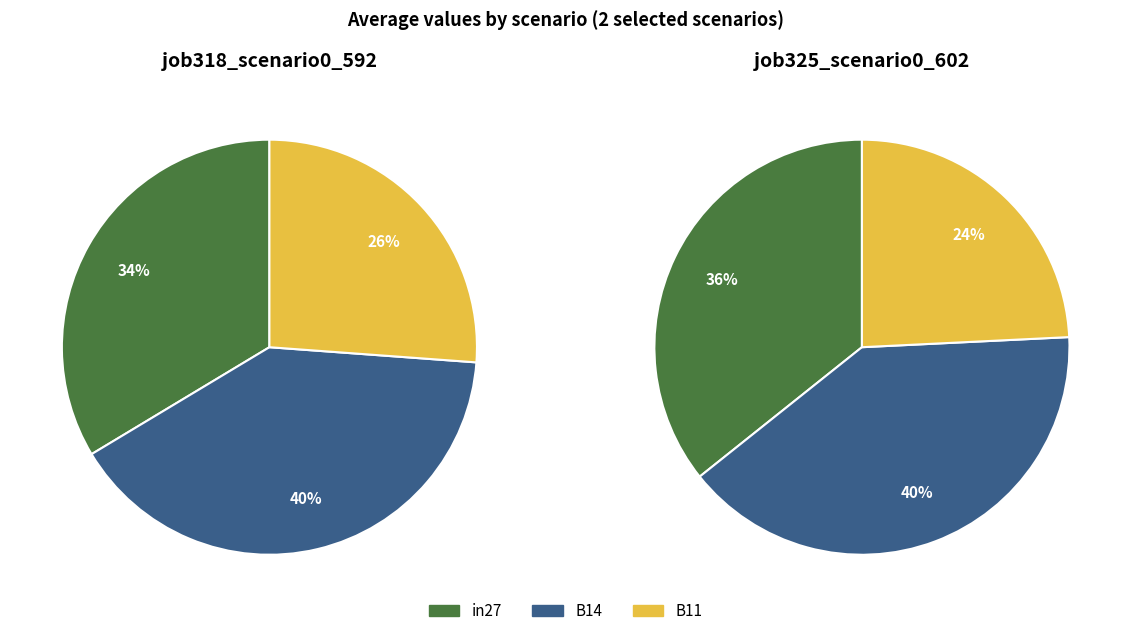

To the nearest percent, what is the combined percentage of B14 and B11?

66%